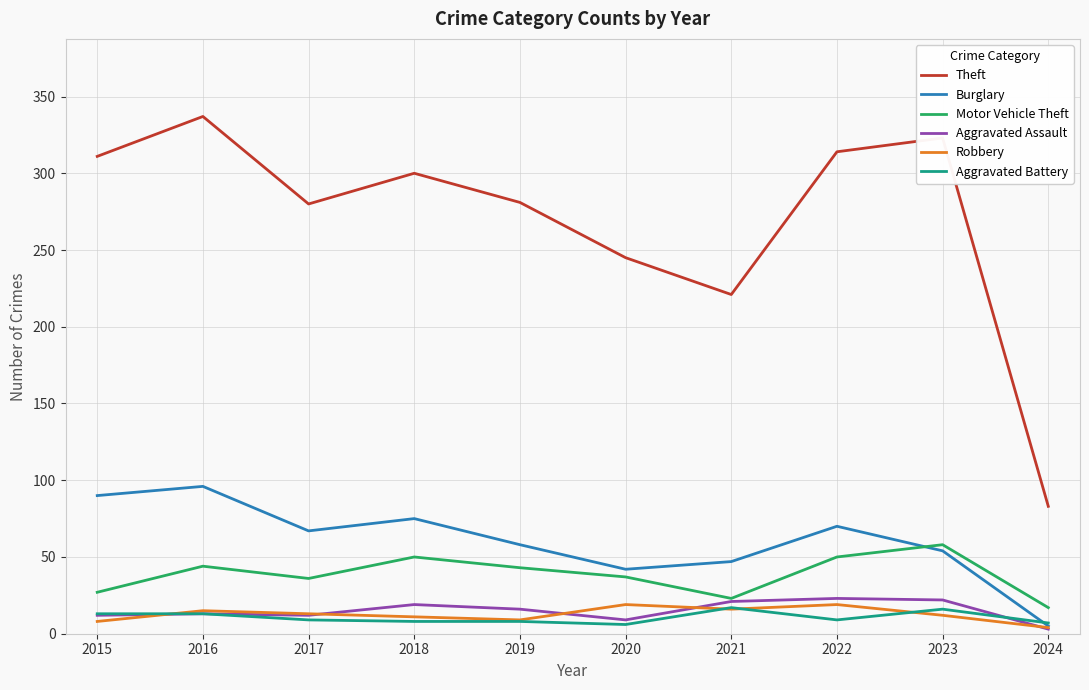

What is the sum of the Theft values at 2024 and 2021?

304